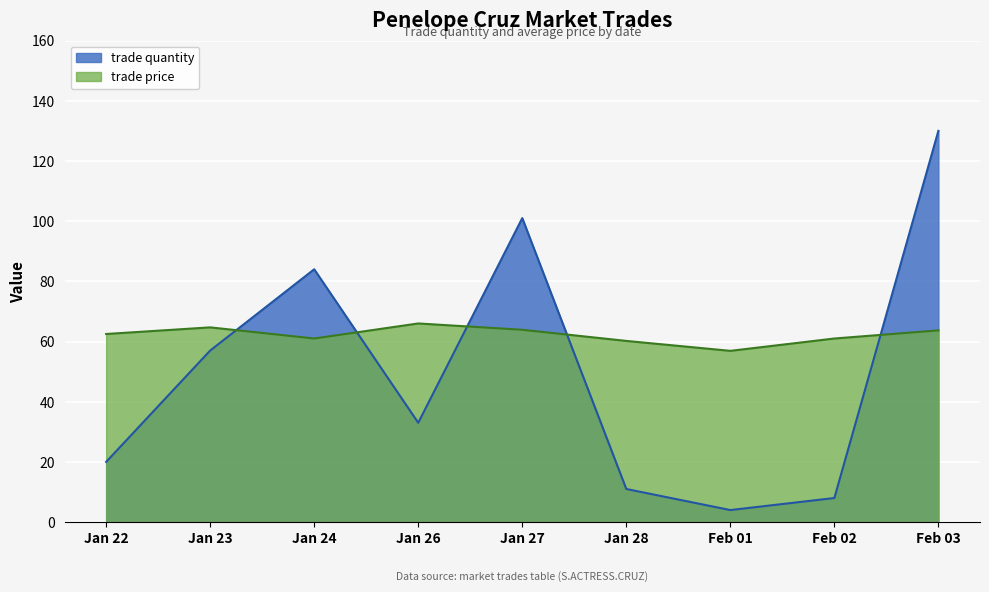

What is the difference between the highest and lowest values at Jan 28?

49.2